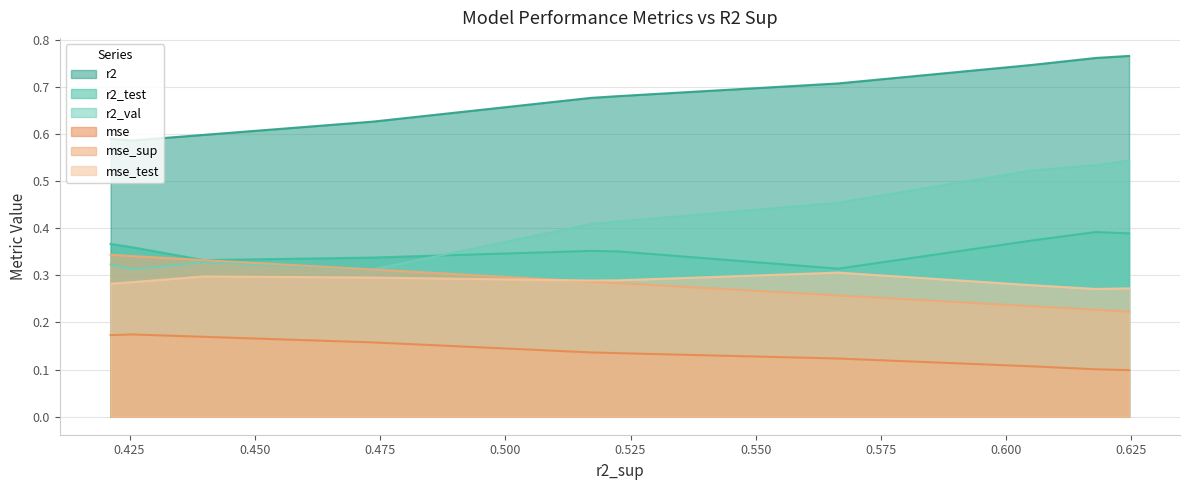

What is the difference between the maximum and minimum values in the mse_sup series?

0.1